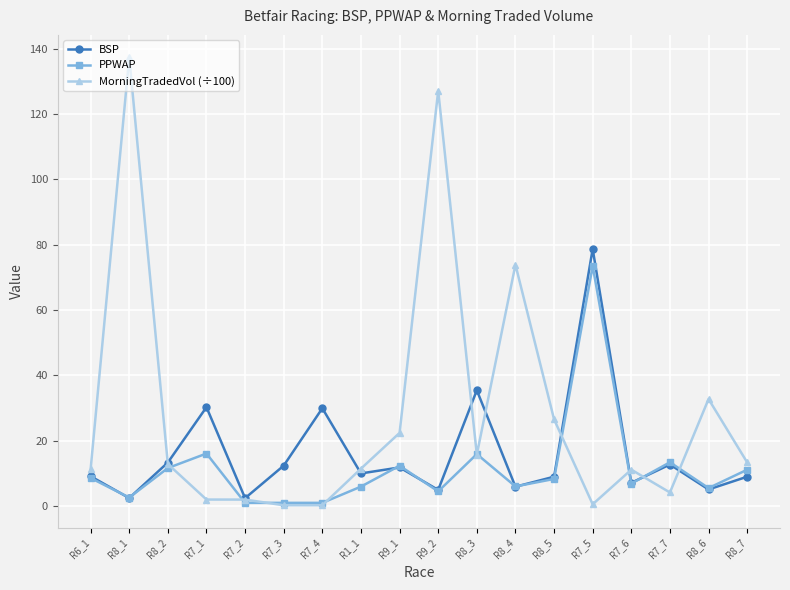

At which label does MorningTradedVol (÷100) reach its peak?

R8_1